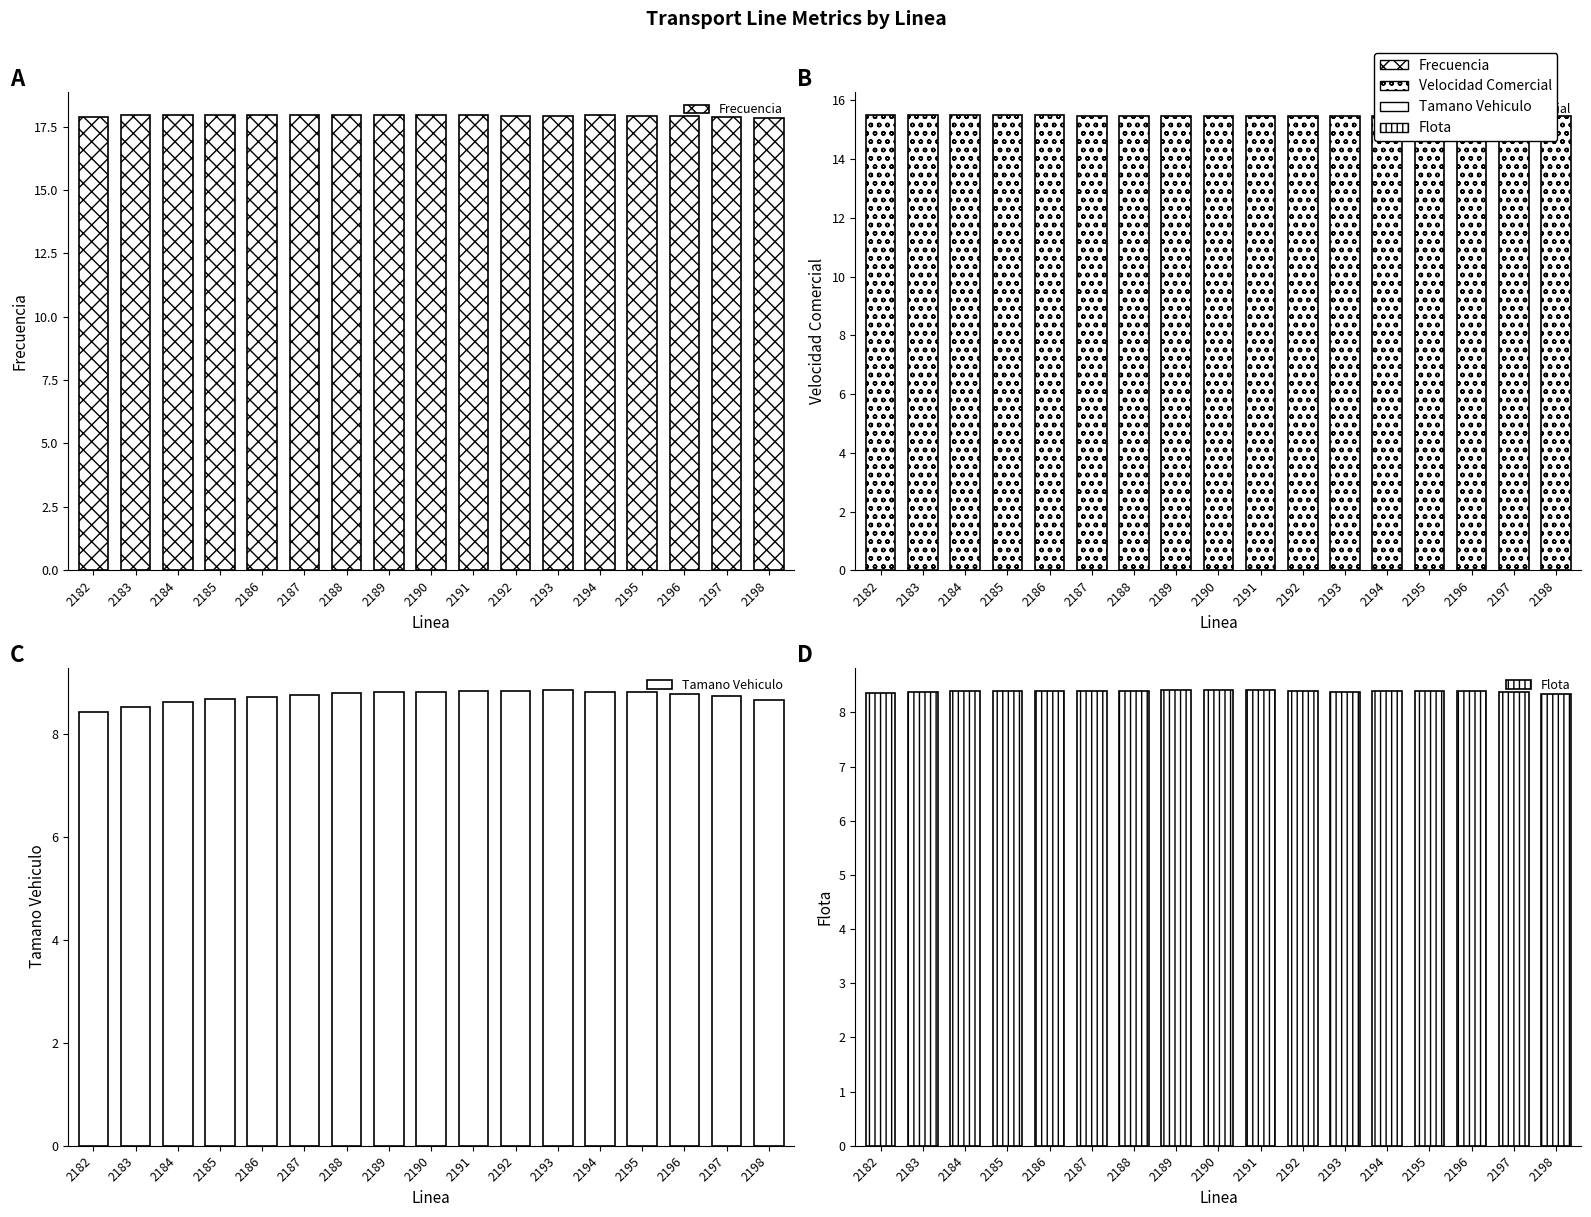

What is the total value across all series at 2183?

50.4